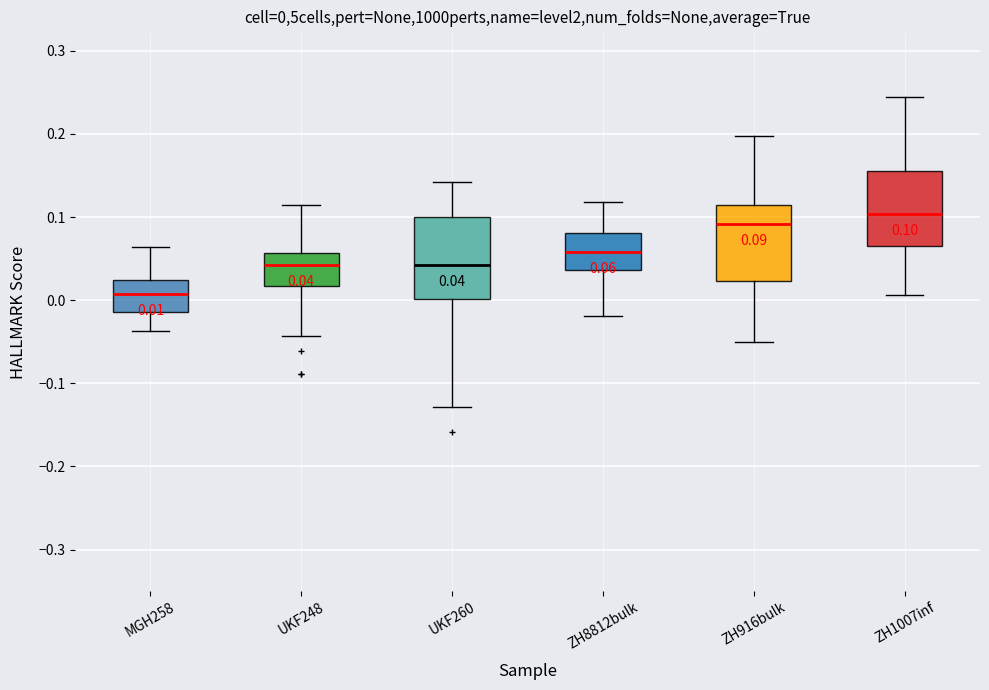

Which box has the highest median line?

ZH1007inf